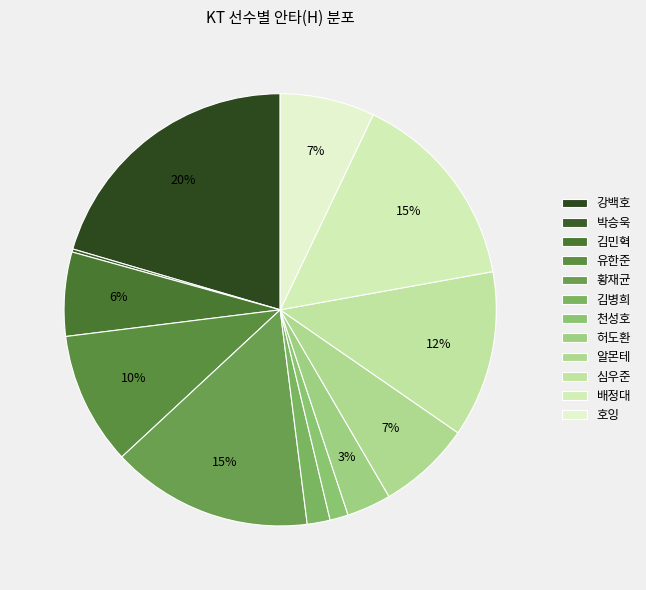

How many segments does this pie chart have?

12